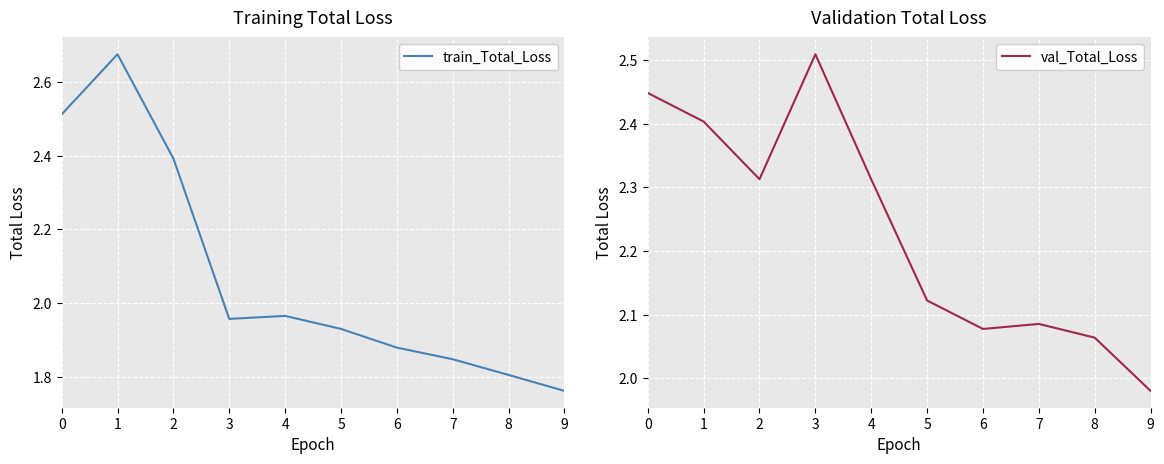

The value of val_Total_Loss at 5 is 3.2. True or false?

False